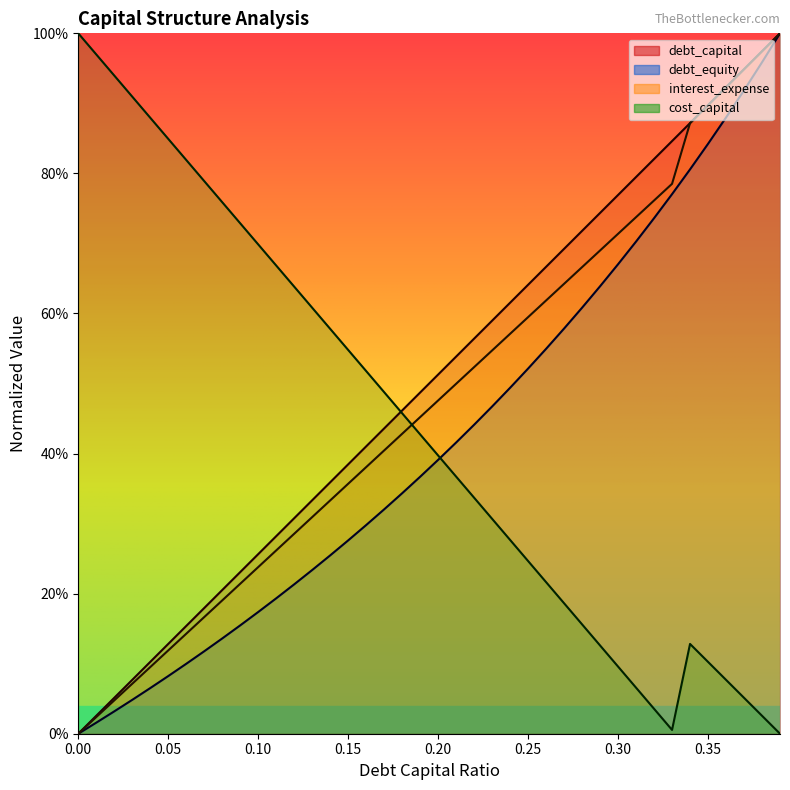

Between 0.2 and 0.1, which is larger?

0.2